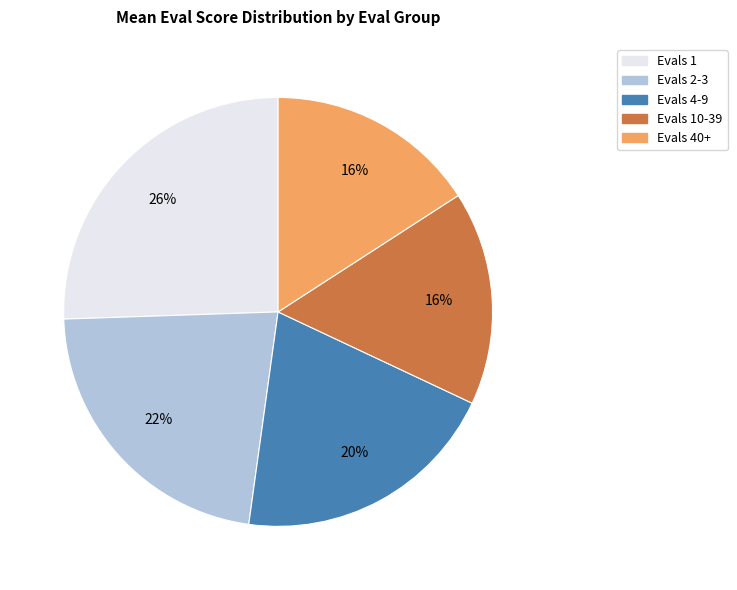

What percentage is the Evals 1 slice, to the nearest percent?

26%